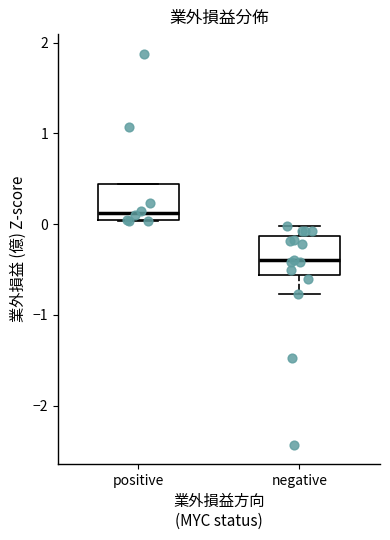

Where is the lower edge of the box for negative on the y-axis? The values are not printed on the chart, so give them approximately, as read against the axis.

-0.6